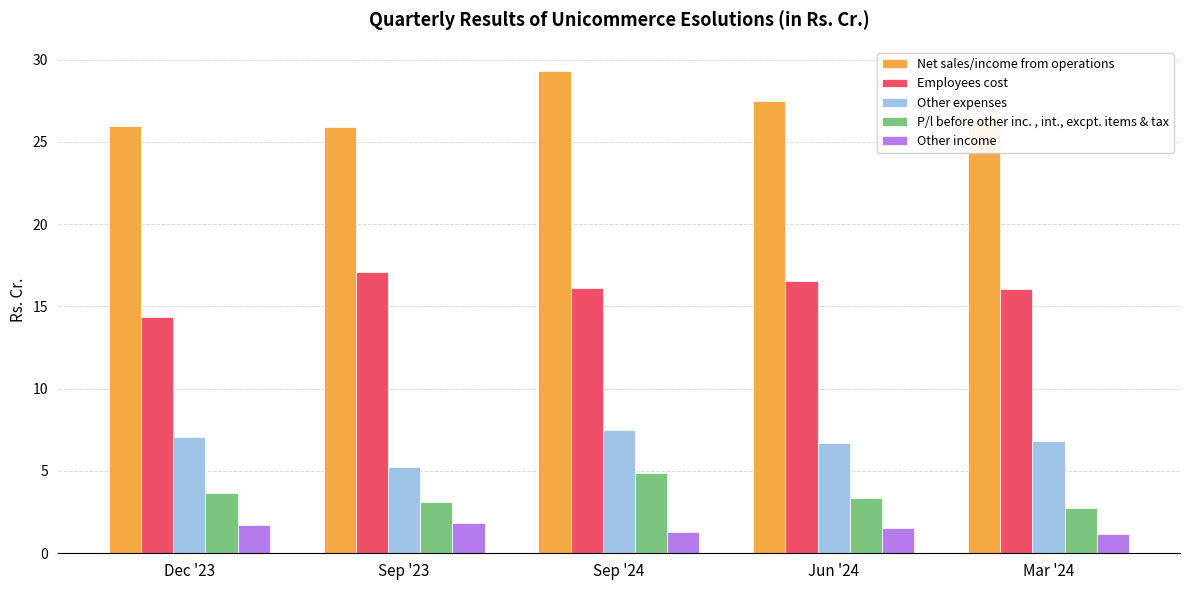

The P/l before other inc. , int., excpt. items & tax series shows 3.3 at Jun '24. True or false?

True